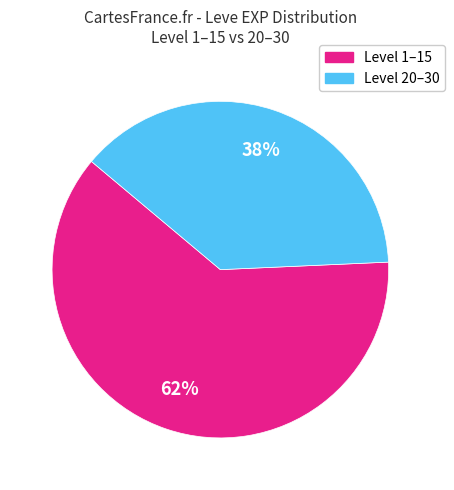

How many slices are in this pie chart?

2